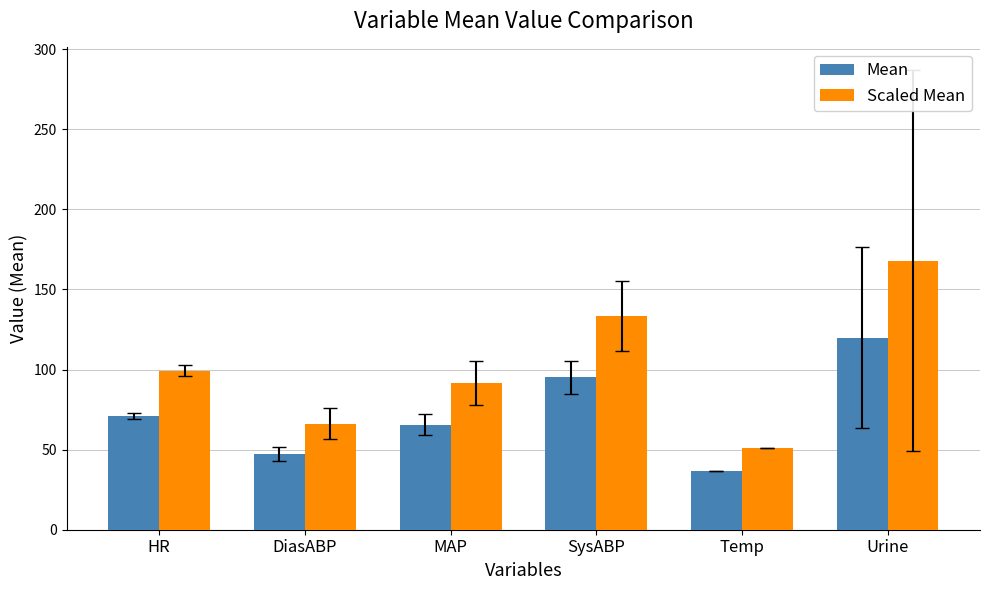

Reading left to right, extract all data points from this chart.

Mean: 71.0	47.3	65.6	95.2	36.6	120.0
Scaled Mean: 99.4	66.3	91.8	133.3	51.2	168.0